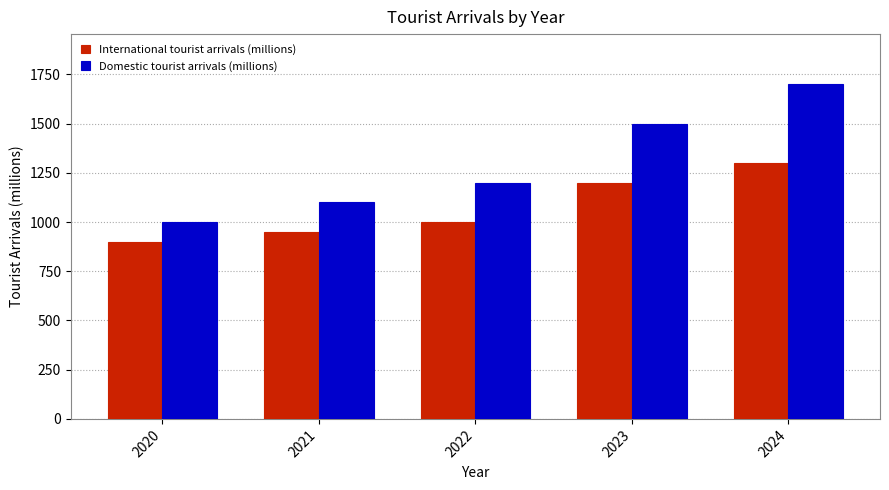

Read the Domestic tourist arrivals (millions) value at 2023.

1500